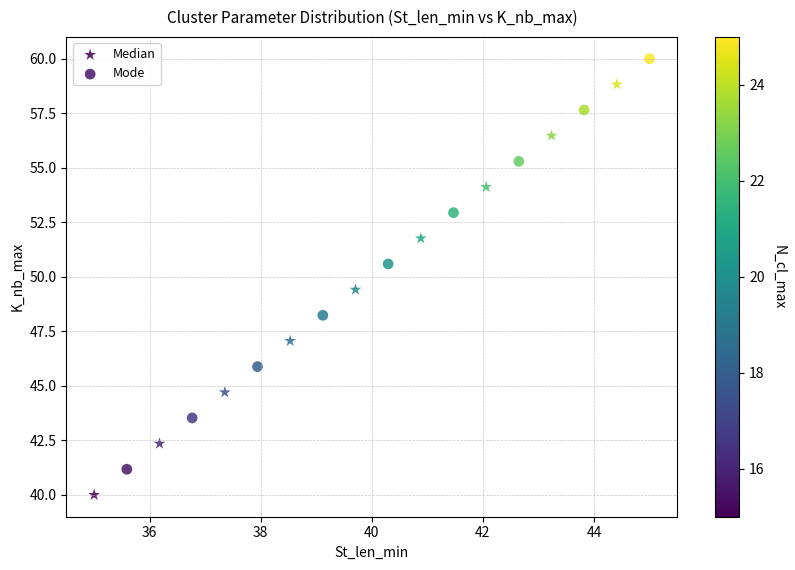

Which series reaches the maximum Y coordinate?

Mode